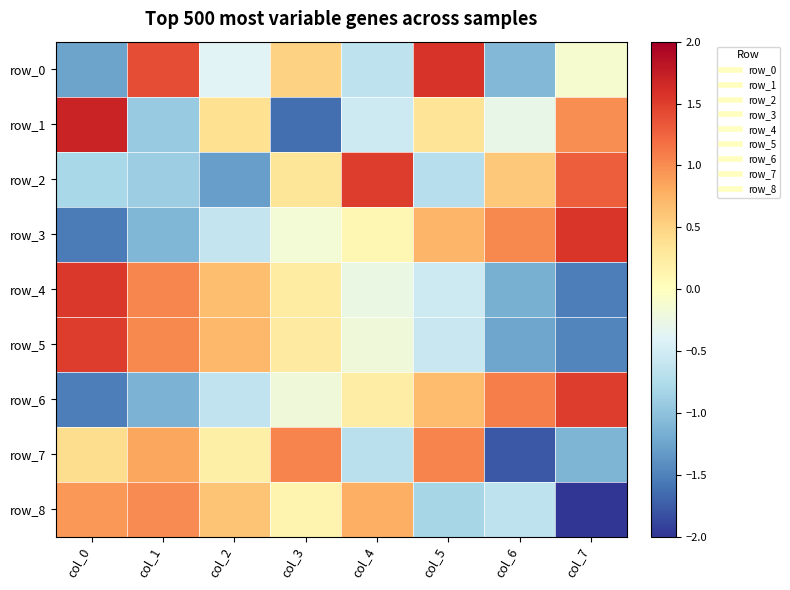

Is it true that row_4 equals -0.5 at col_4?

False